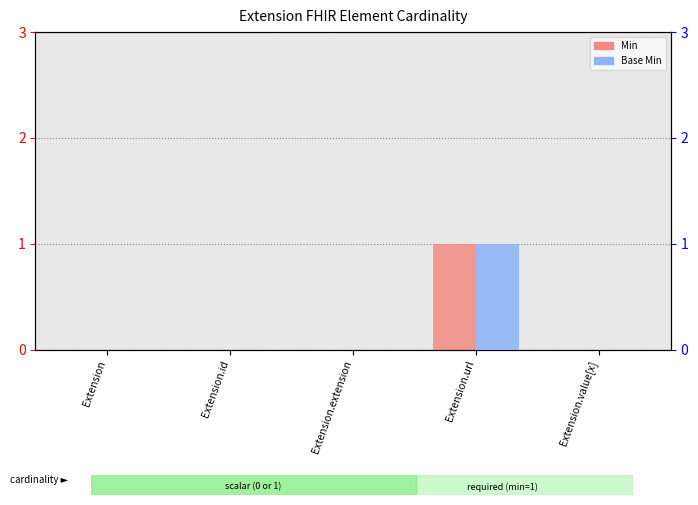

Where is Min nearest to the value 0?

Extension